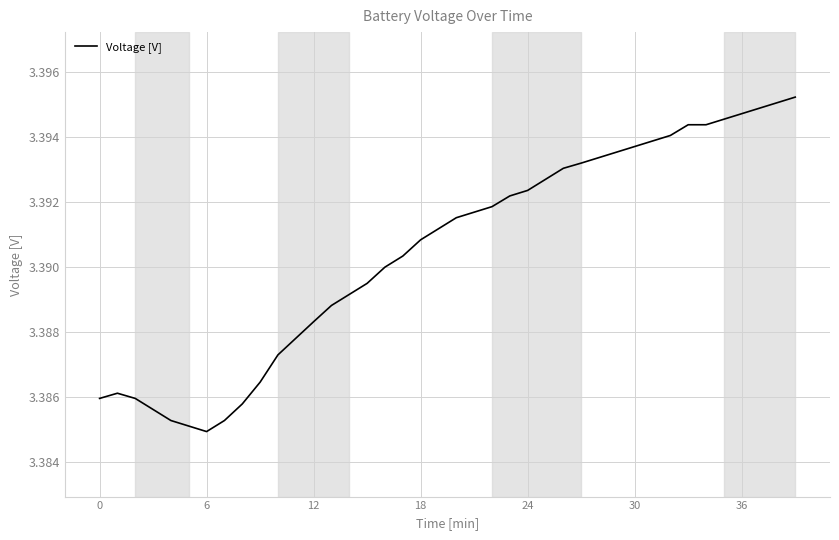

How many lines are shown in the chart?

1